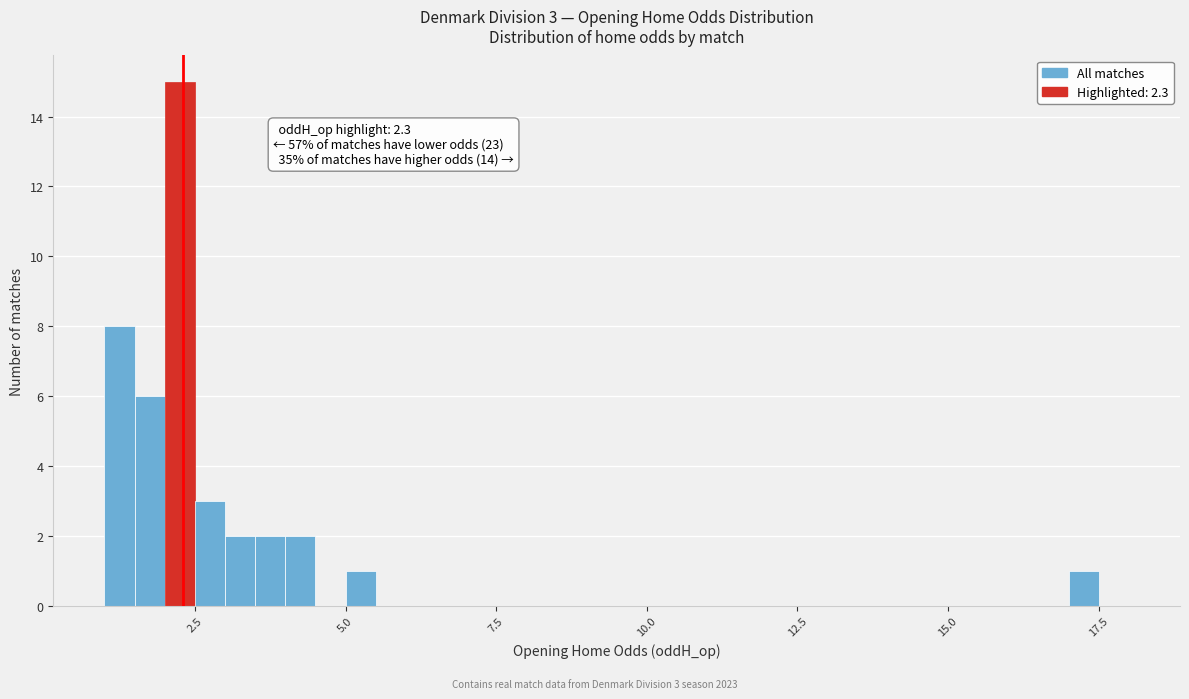

Around what value on the x-axis is the tallest bar? Give the approximate position of its centre, as read against the axis.

2.5